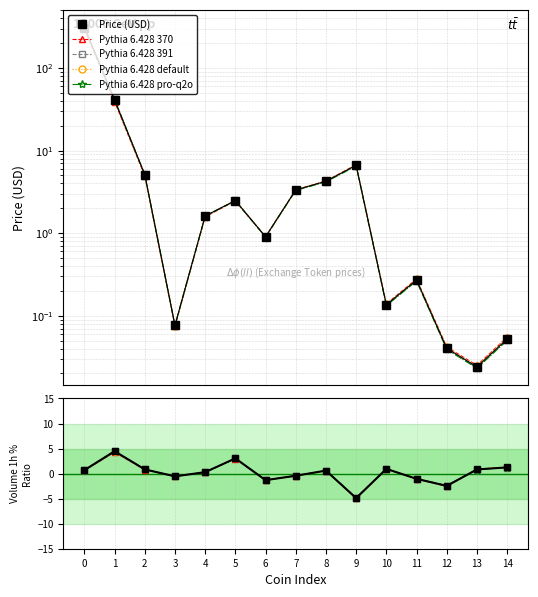

What is the difference between the maximum and minimum values?

309.1